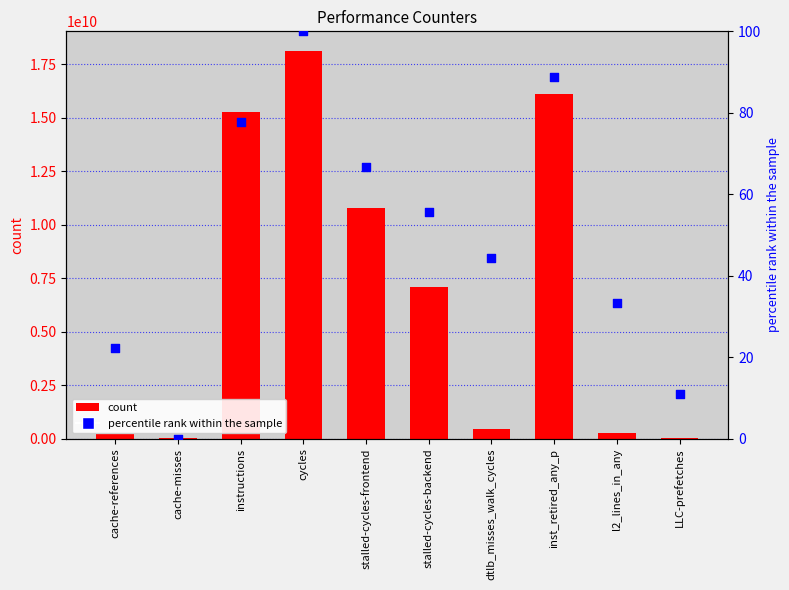

Which series contains the highest Y value?

count